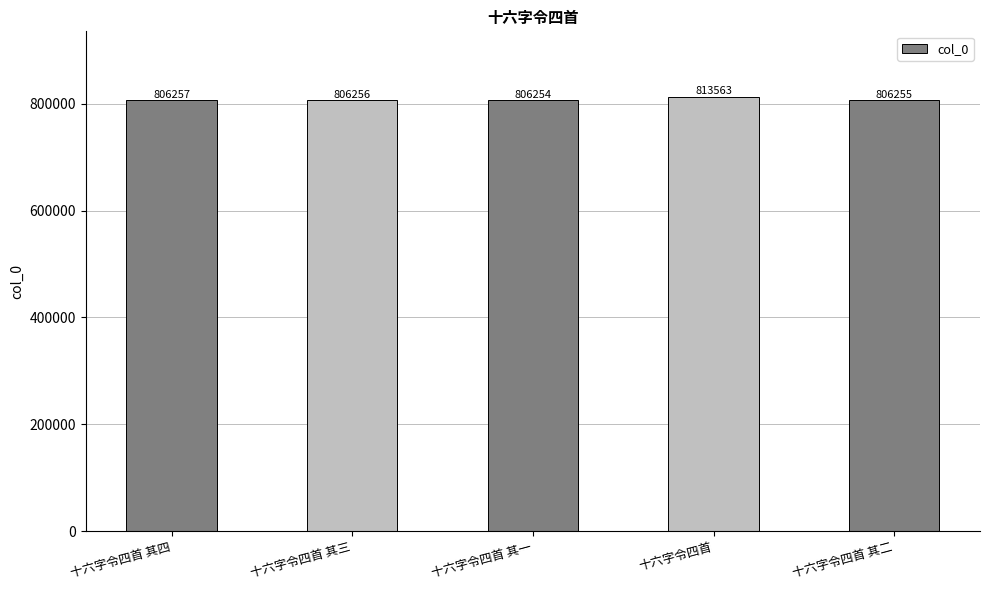

Reading left to right, what are all the values shown in this chart?

十六字令四首 其四=806257	十六字令四首 其三=806256	十六字令四首 其一=806254	十六字令四首=813563	十六字令四首 其二=806255